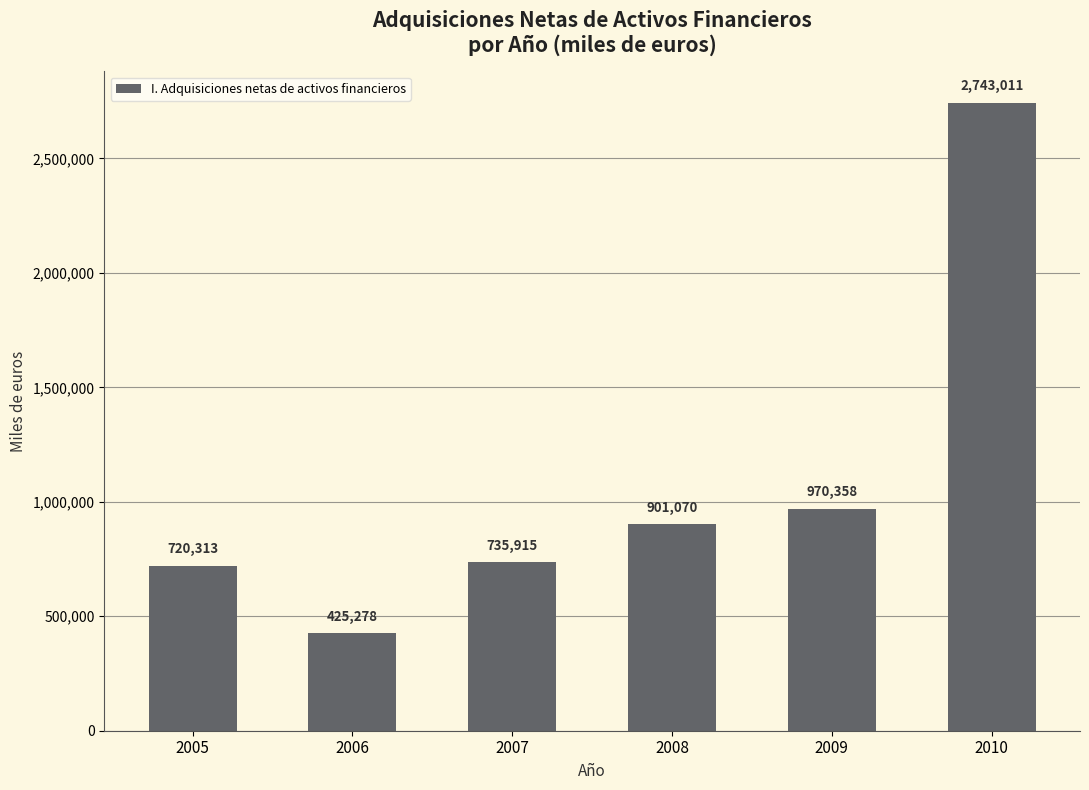

What is the ratio of the value at 2008 to the value at 2007?

1.2